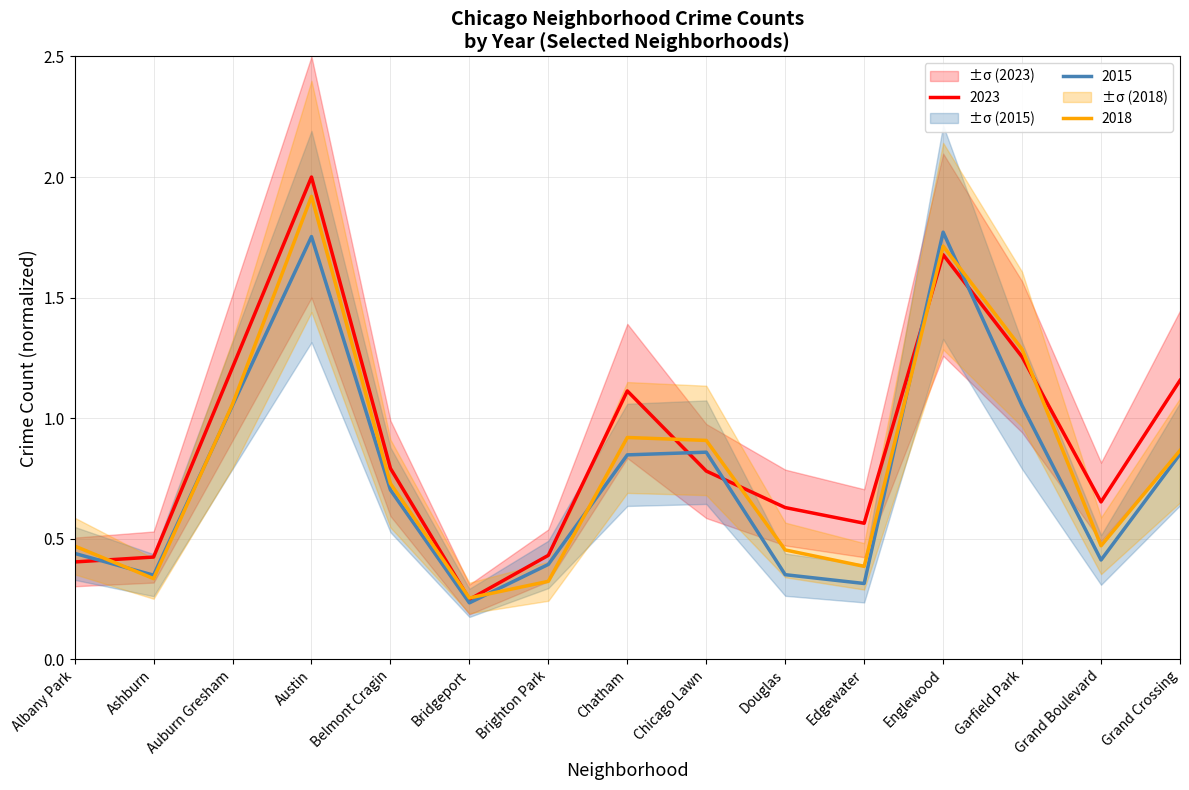

What is the sum of all 2018 values?

12.1